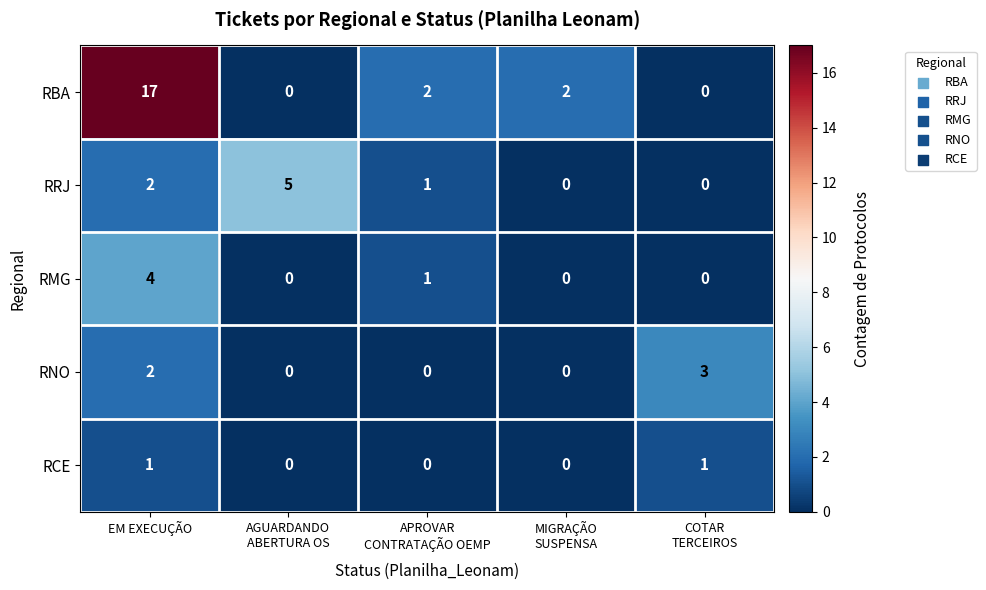

What is the average value of the RBA series?

4